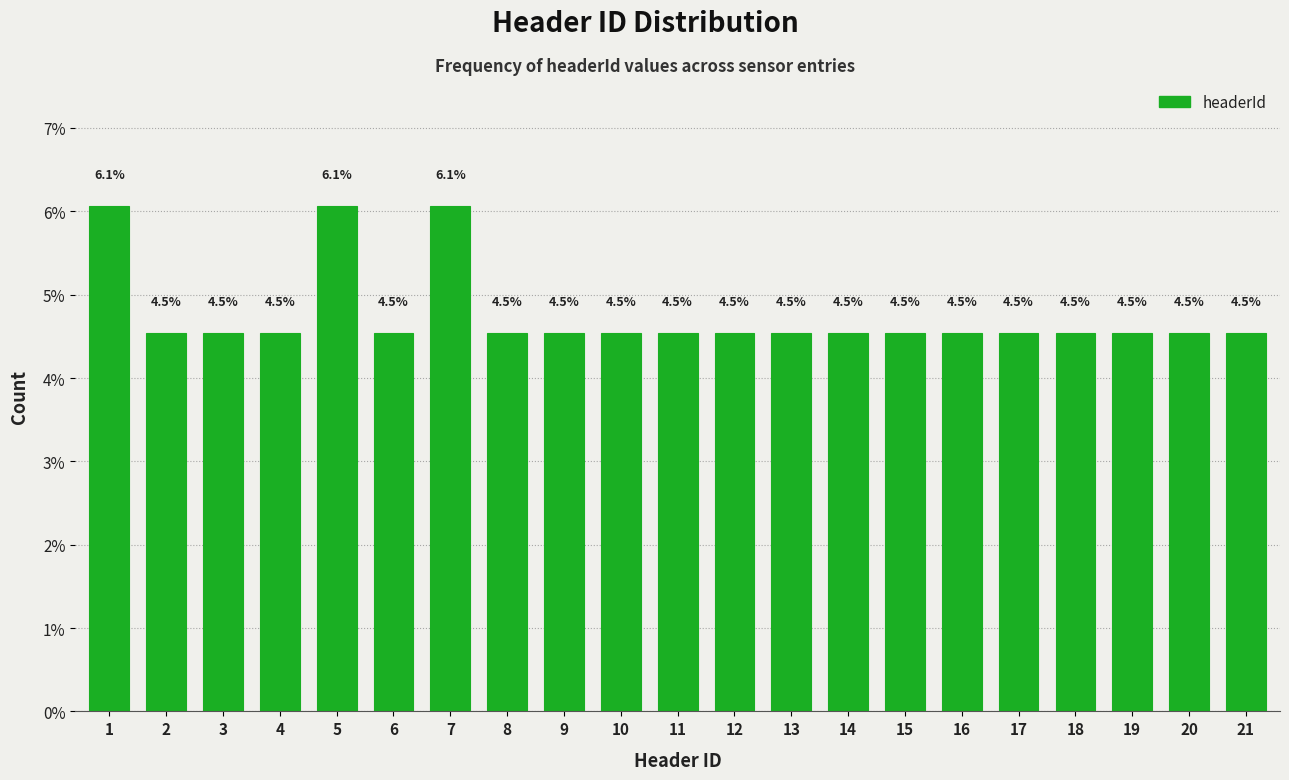

Reading left to right, list all the values displayed in this chart.

6.1	4.5	4.5	4.5	6.1	4.5	6.1	4.5	4.5	4.5	4.5	4.5	4.5	4.5	4.5	4.5	4.5	4.5	4.5	4.5	4.5